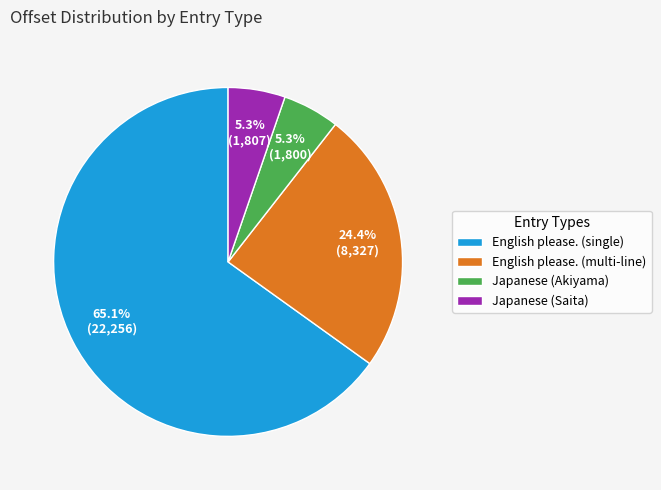

Combined, do English please. (multi-line) and Japanese (Saita) account for over 50%?

No